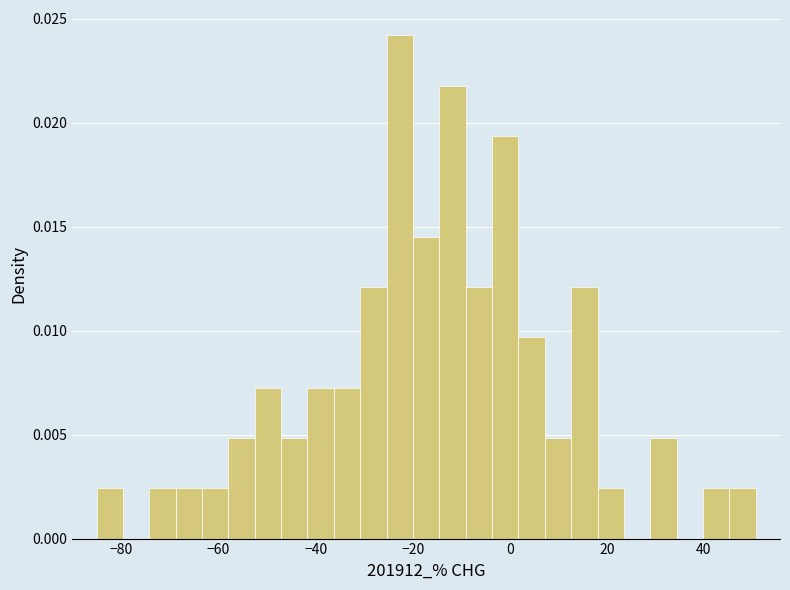

Read against the x-axis, roughly where is the centre of the tallest bar?

-22